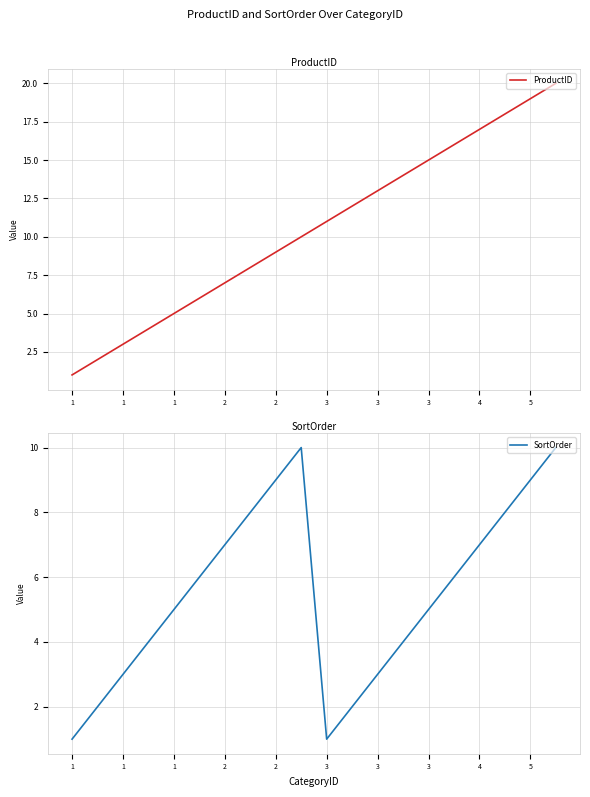

Reading left to right, what are all the values shown in this chart?

ProductID: 1	2	3	4	5	6	7	8	9	10	11	12	13	14	15	16	17	18	19	20
SortOrder: 1	2	3	4	5	6	7	8	9	10	1	2	3	4	5	6	7	8	9	10